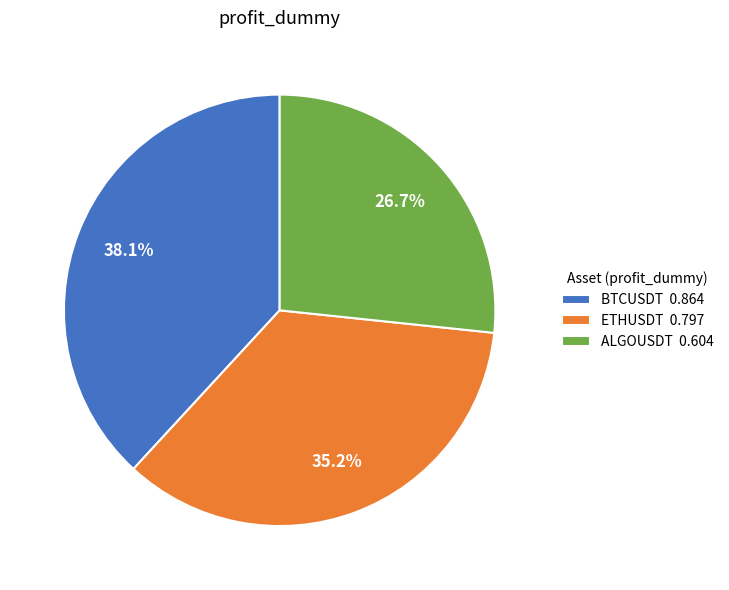

Is there any slice that represents more than half of the pie?

No